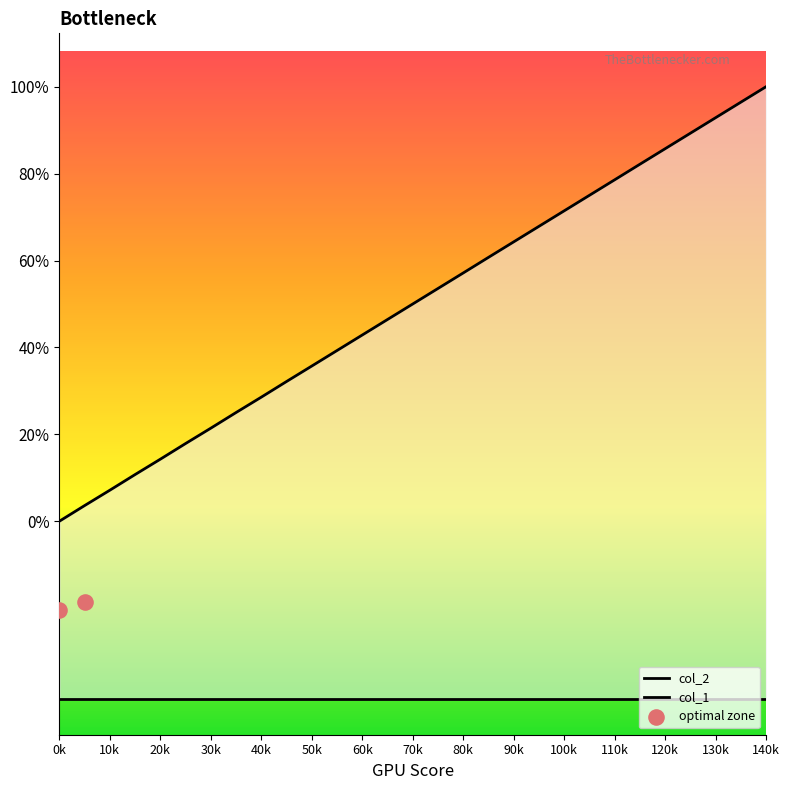

Between 125 and 80, which is larger?

125